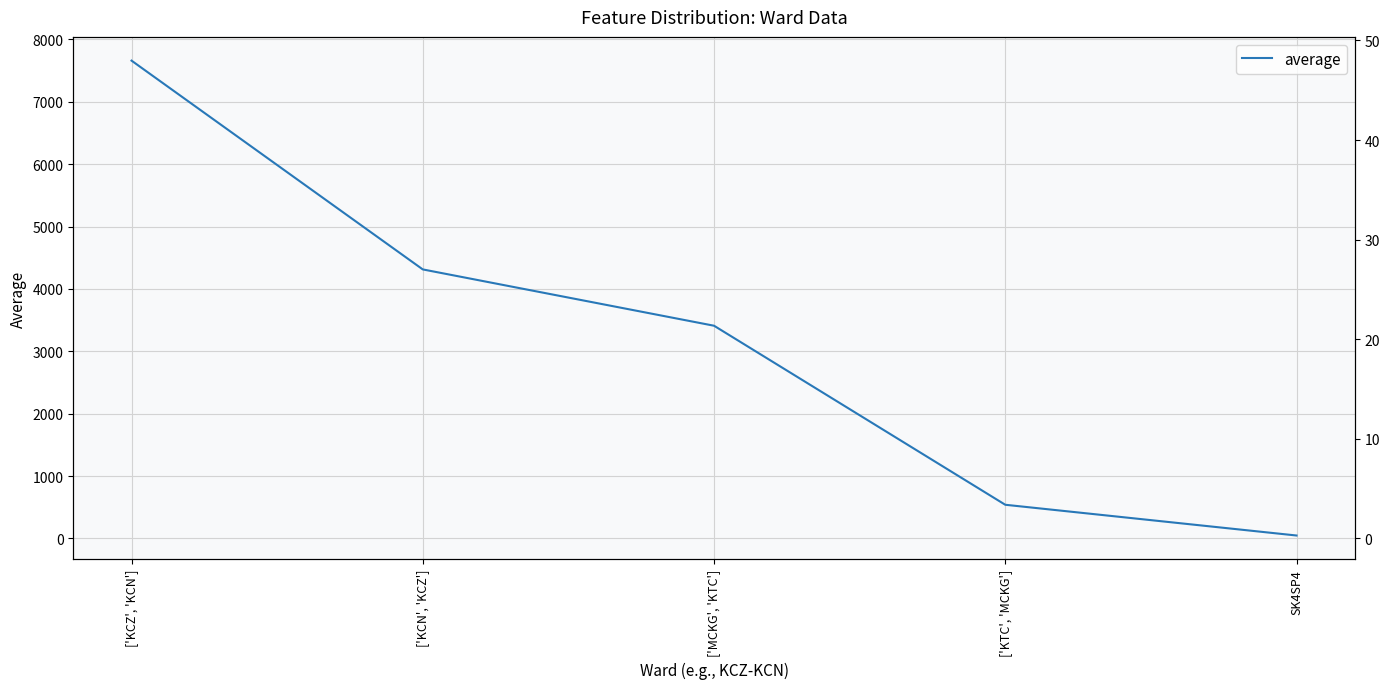

What is the label of the 1st point from the left?

['KCZ', 'KCN']